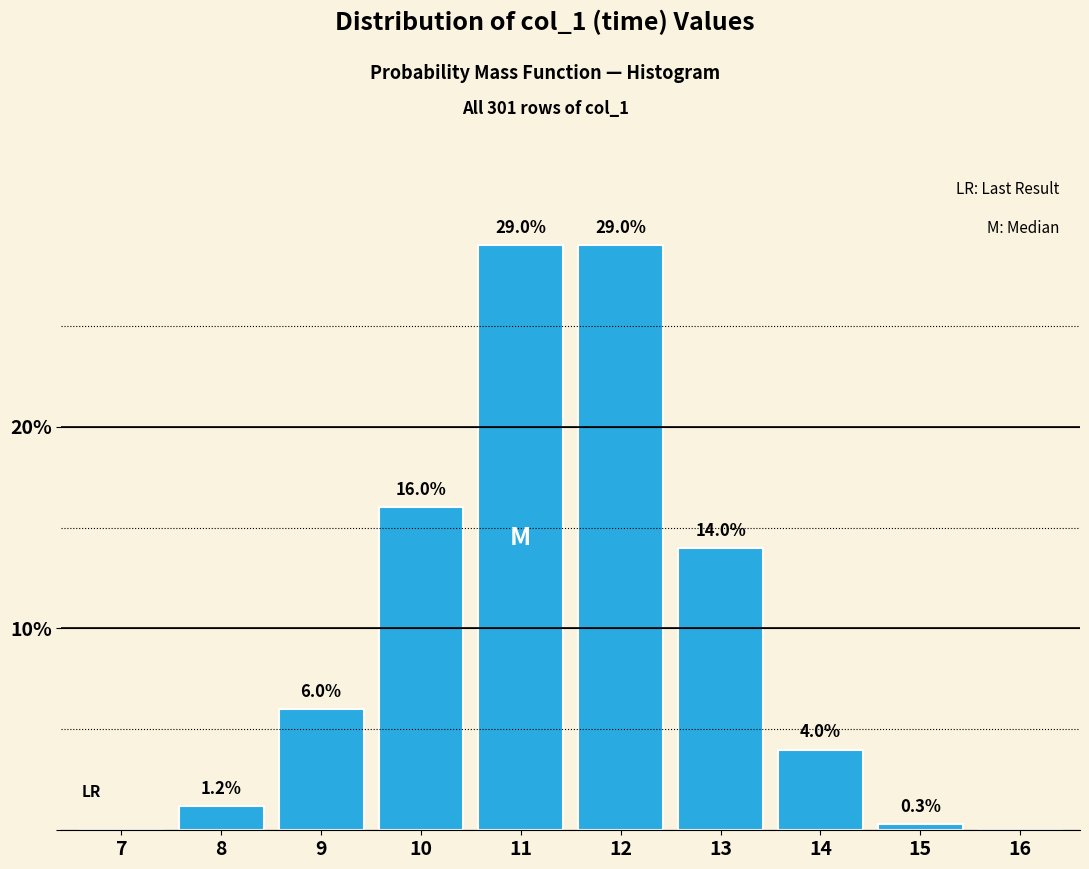

Reading right to left, transcribe all the data shown in this chart.

16=0.0	15=0.3	14=4.0	13=14.0	12=29.0	11=29.0	10=16.0	9=6.0	8=1.2	7=0.0